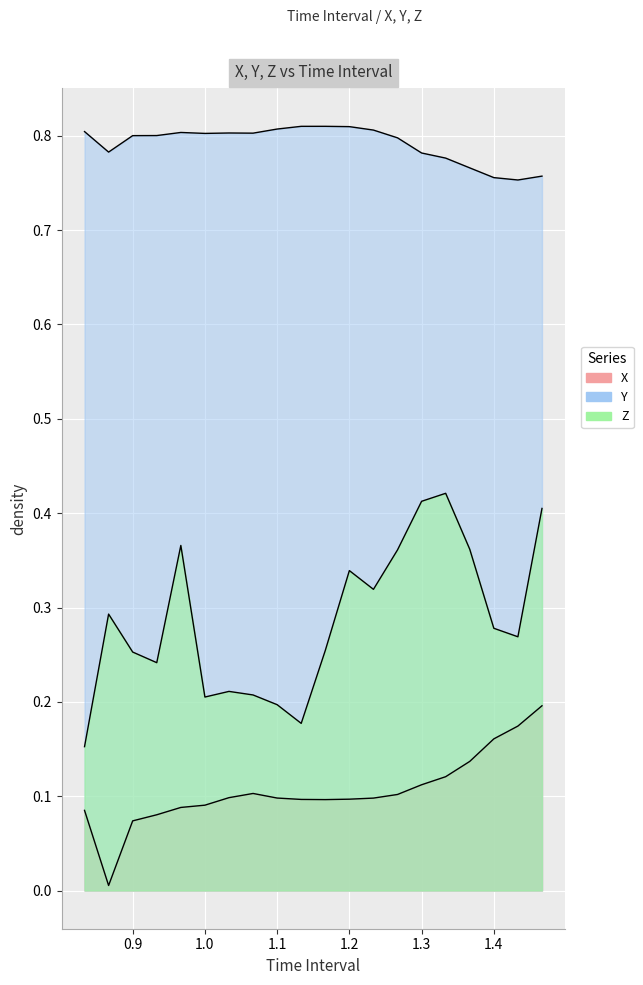

What is the difference between the maximum and minimum values in the Y series?

0.1